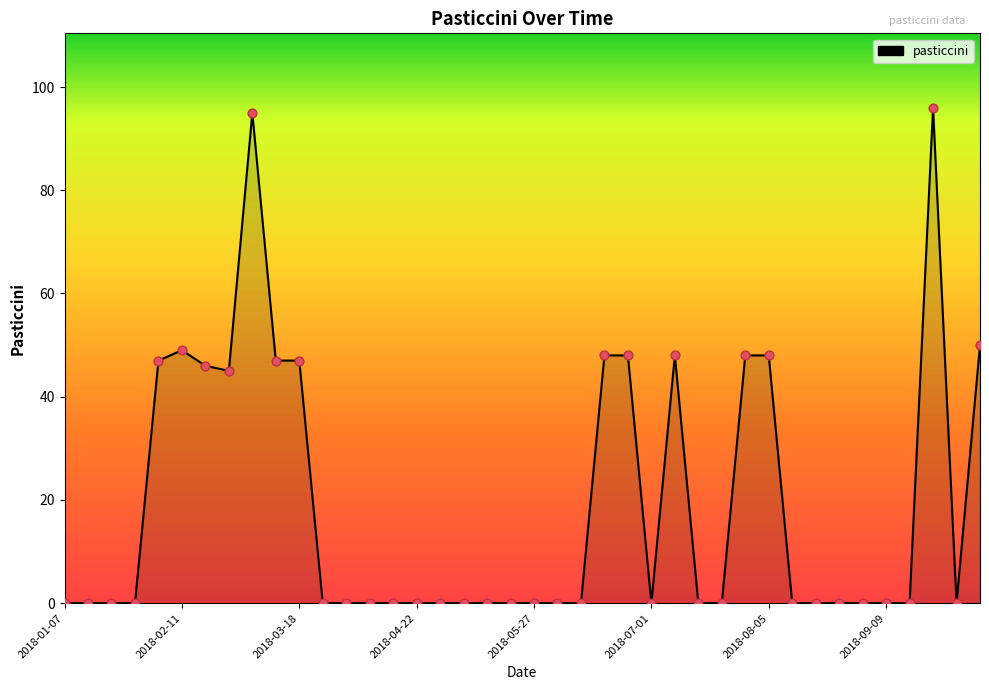

What is the difference between the maximum and minimum values?

96